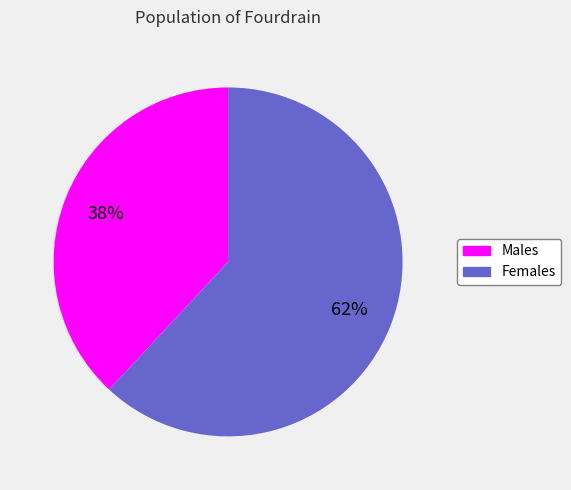

To the nearest percent, what is the average slice percentage?

50%